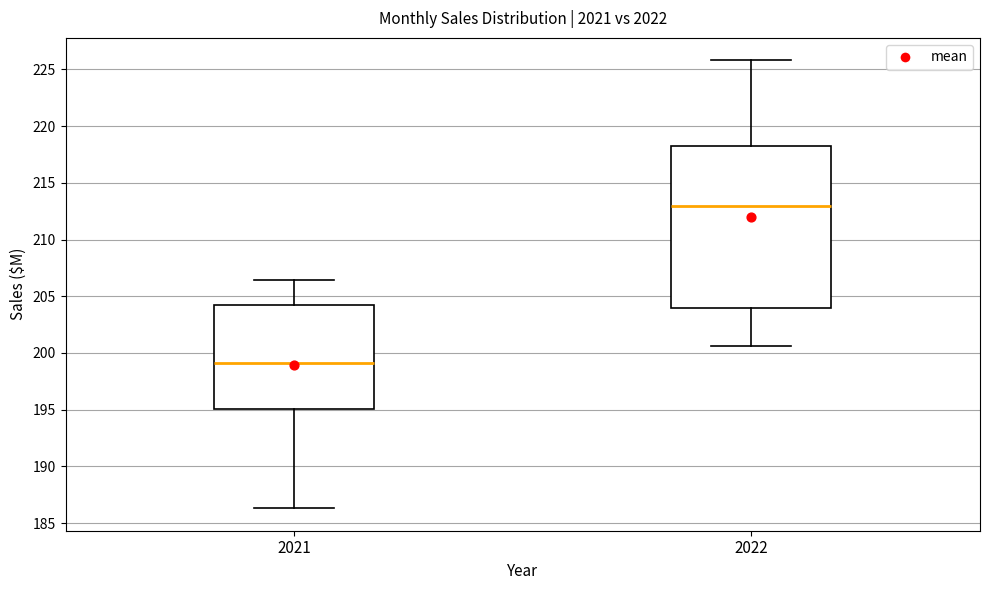

Where does the upper whisker of the box at x = 2021 end on the y-axis? The values are not printed on the chart, so give them approximately, as read against the axis.

206.5